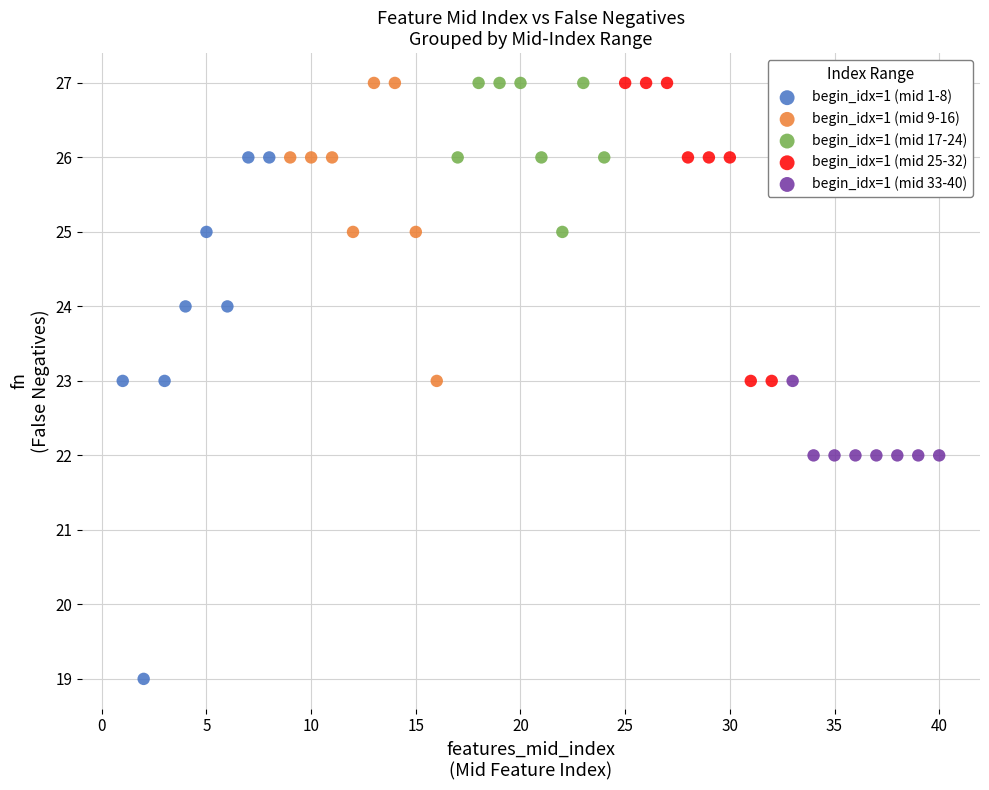

Which series has the widest spread of Y values?

begin_idx=1 (mid 1-8)